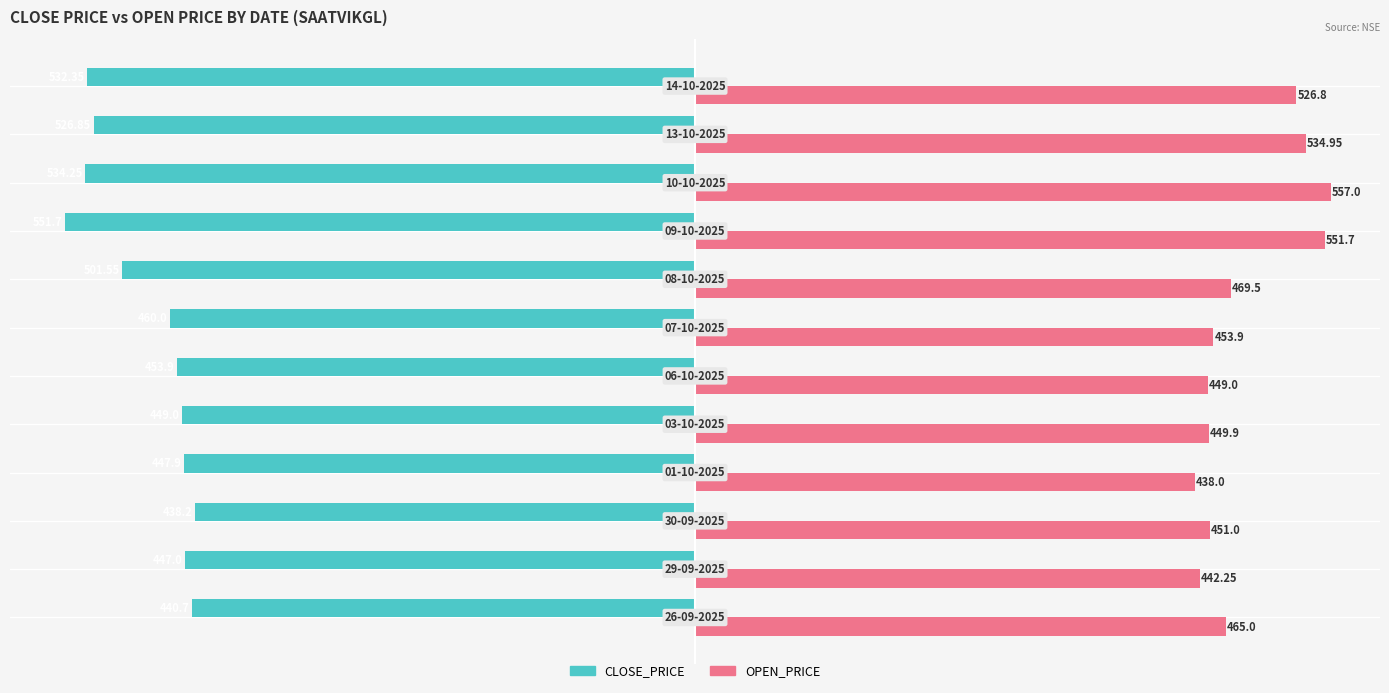

Which series has the largest total across all categories?

OPEN_PRICE